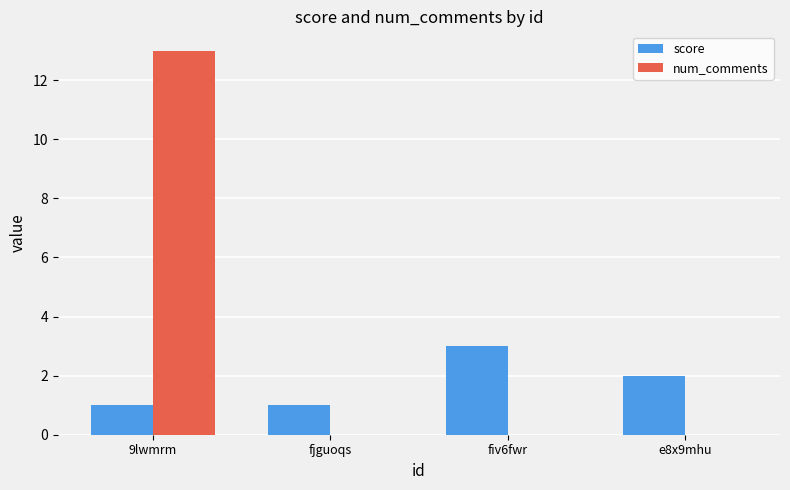

What is the greatest value displayed?

13